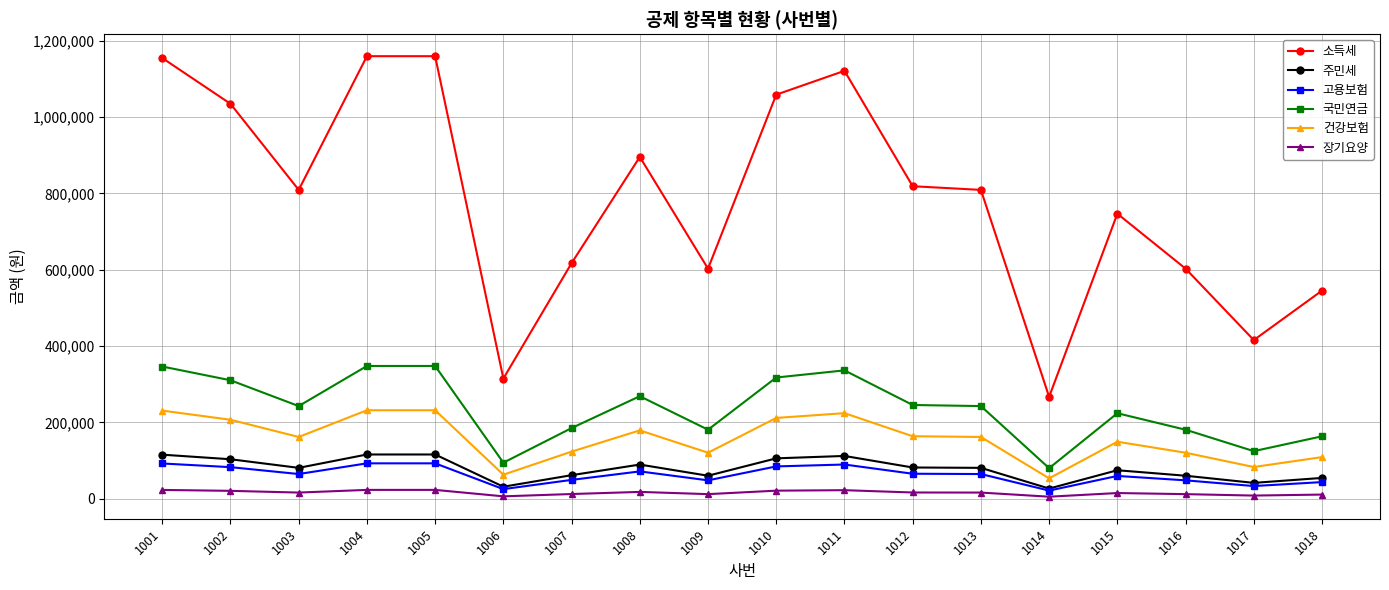

Between 1008 and 1010, which series saw the biggest shift?

소득세